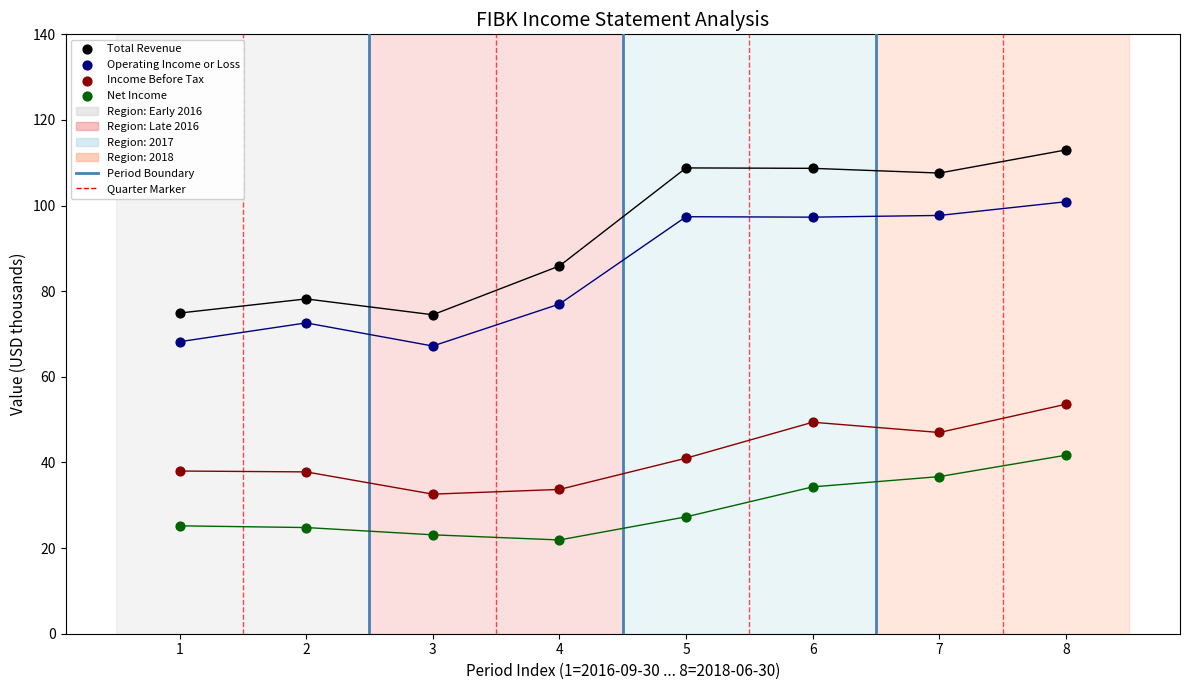

What is the X range (max minus min) for the scatter plot?

7.0